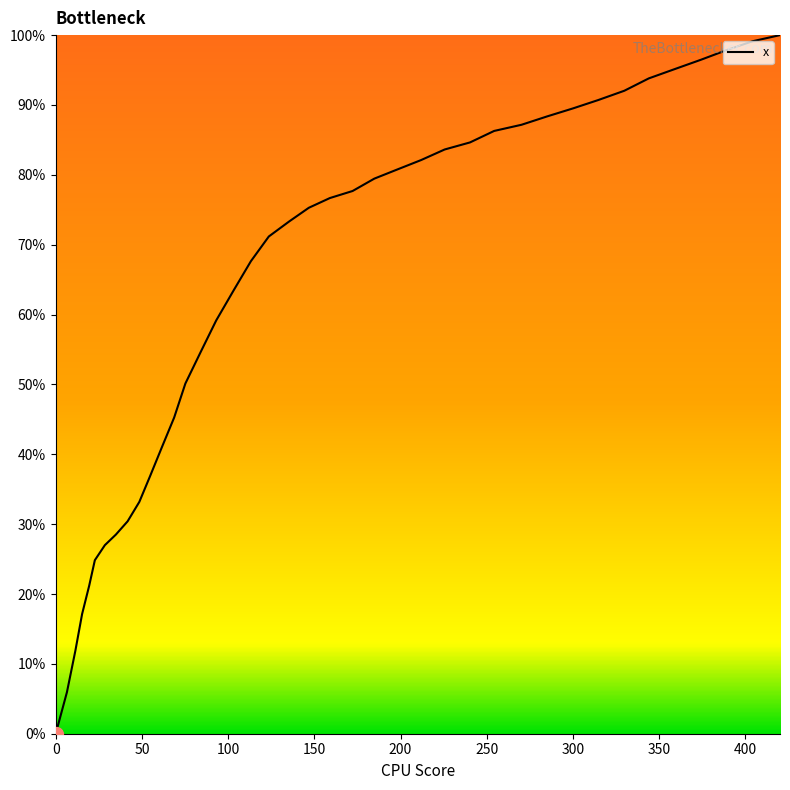

Rank the categories by value from lowest to highest.

0.0, 6.5, 11.4, 15.3, 19.4, 22.7, 28.5, 34.9, 41.7, 48.5, 54.8, 61.6, 68.7, 75.2, 83.9, 93.1, 103.2, 113.2, 123.6, 135.4, 146.8, 159.0, 172.2, 184.8, 198.3, 211.9, 225.6, 240.3, 254.3, 270.2, 285.1, 300.0, 314.7, 329.8, 344.0, 359.0, 374.1, 389.1, 404.1, 420.1